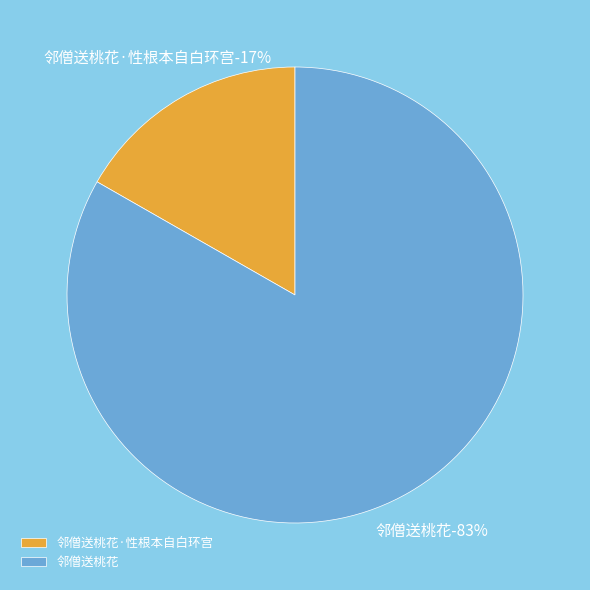

Approximately how many times larger is the value at 邻僧送桃花 compared to 邻僧送桃花·性根本自白环宫?

5.0